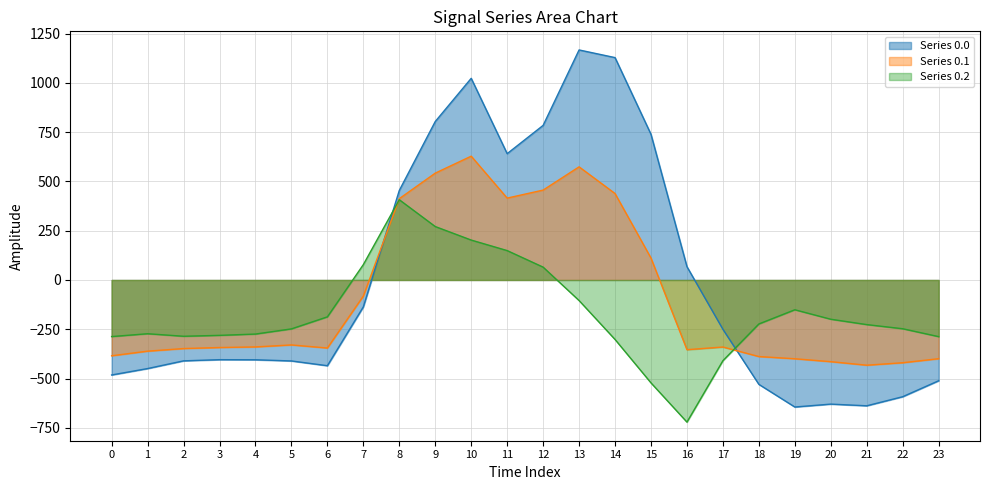

Between which two adjacent categories do Series 0.1 and Series 0.0 first intersect?

7 and 8